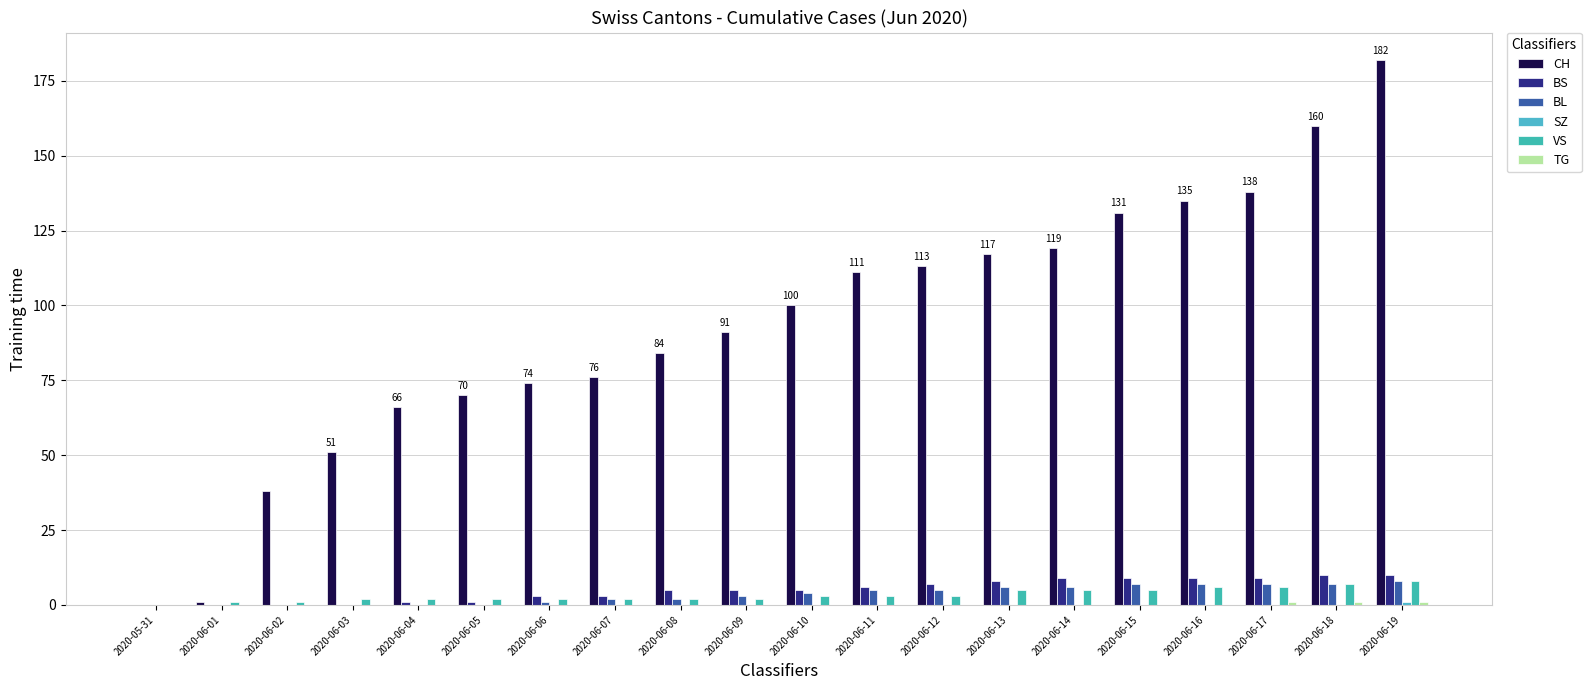

Reading left to right, list all the values displayed in this chart.

CH: 0	1	38	51	66	70	74	76	84	91	100	111	113	117	119	131	135	138	160	182
BS: 0	0	0	0	1	1	3	3	5	5	5	6	7	8	9	9	9	9	10	10
BL: 0	0	0	0	0	0	1	2	2	3	4	5	5	6	6	7	7	7	7	8
SZ: 0	0	0	0	0	0	0	0	0	0	0	0	0	0	0	0	0	0	0	1
VS: 0	1	1	2	2	2	2	2	2	2	3	3	3	5	5	5	6	6	7	8
TG: 0	0	0	0	0	0	0	0	0	0	0	0	0	0	0	0	0	1	1	1